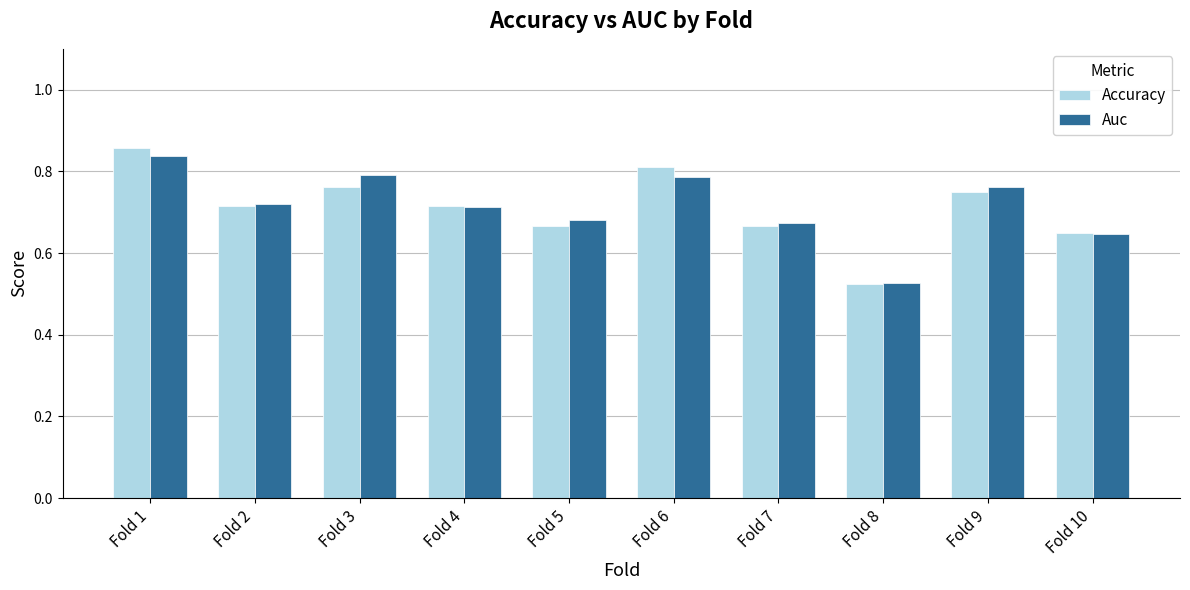

How many groups of bars are there?

10